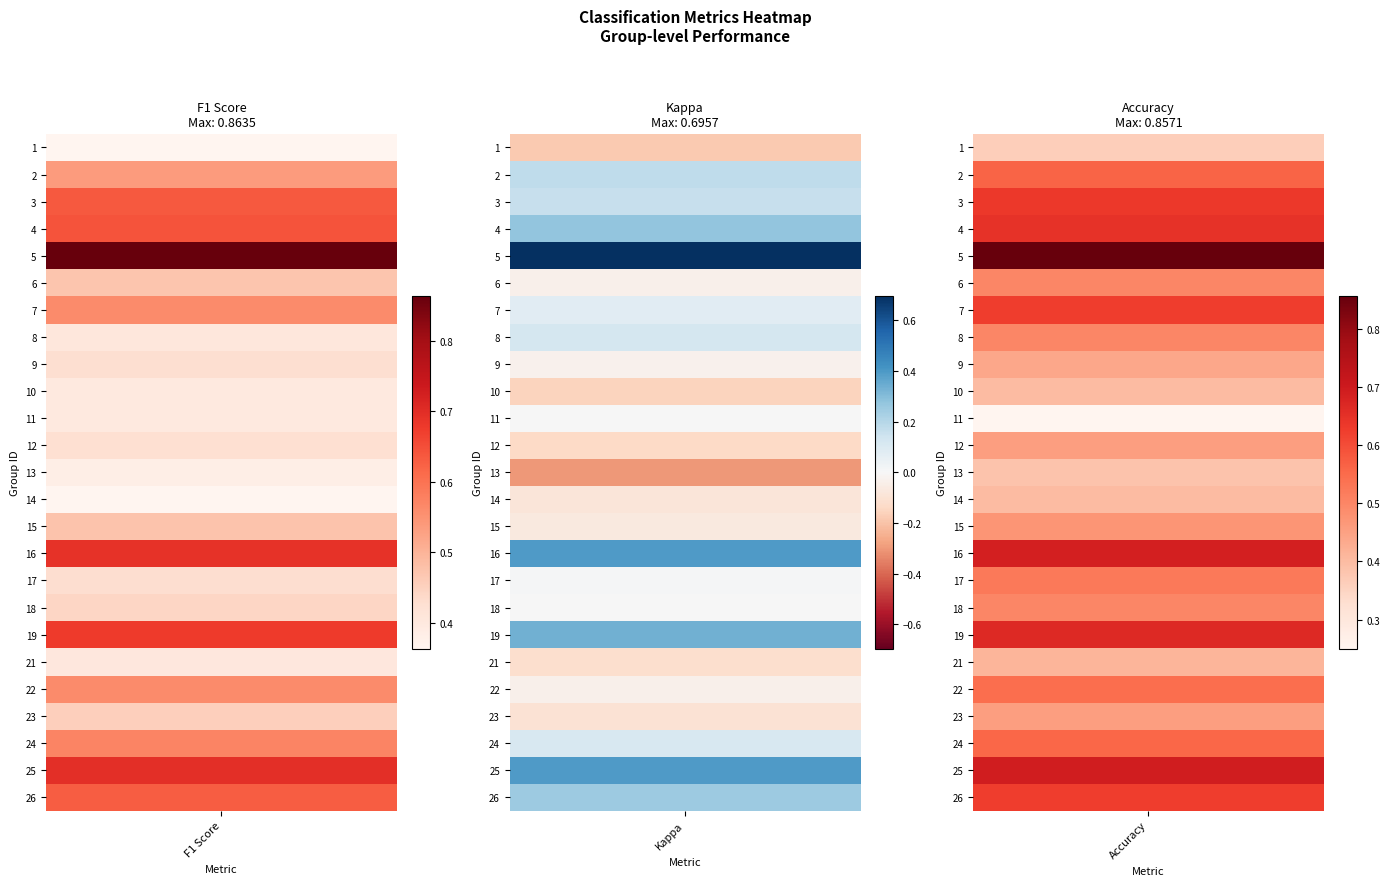

At how many categories does at least one series exceed 0?

3